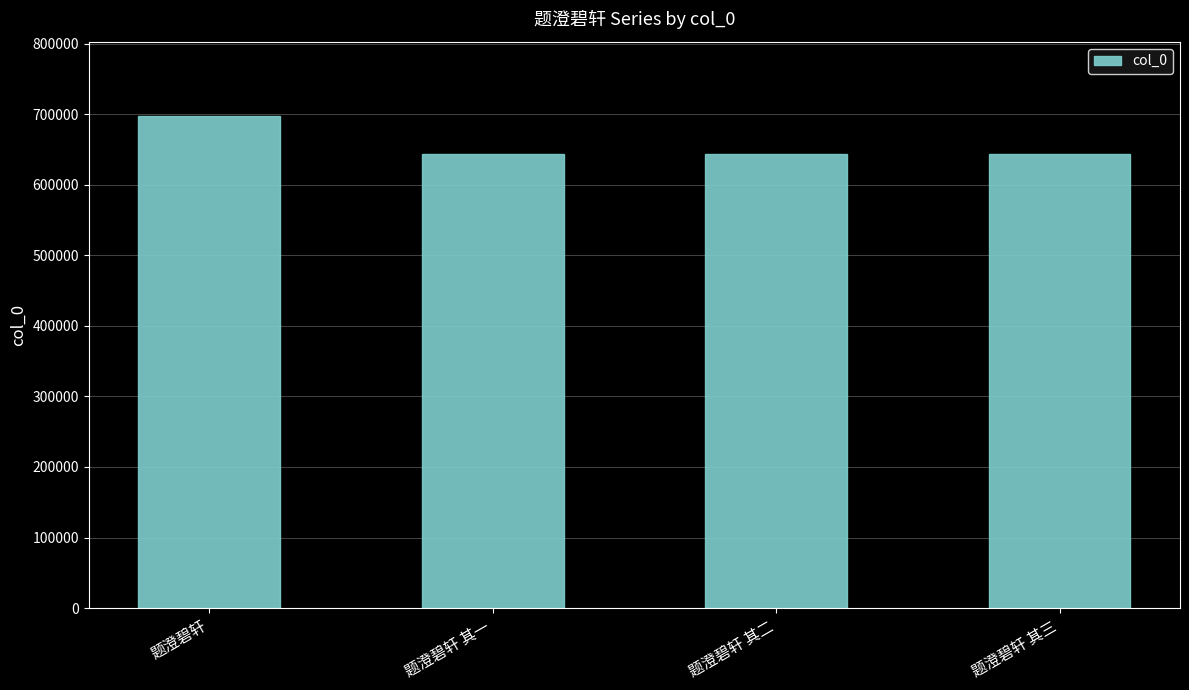

Approximately how many times larger is the value at 题澄碧轩 compared to 题澄碧轩 其一?

1.1